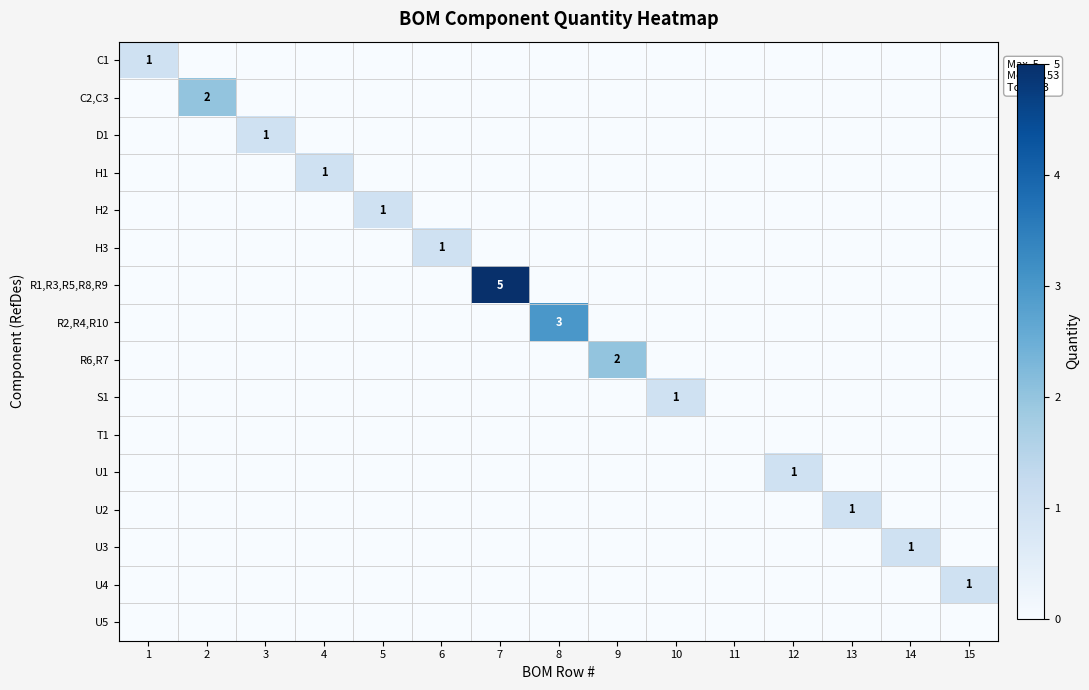

Count the C1 values in the range 0 to 1.

15